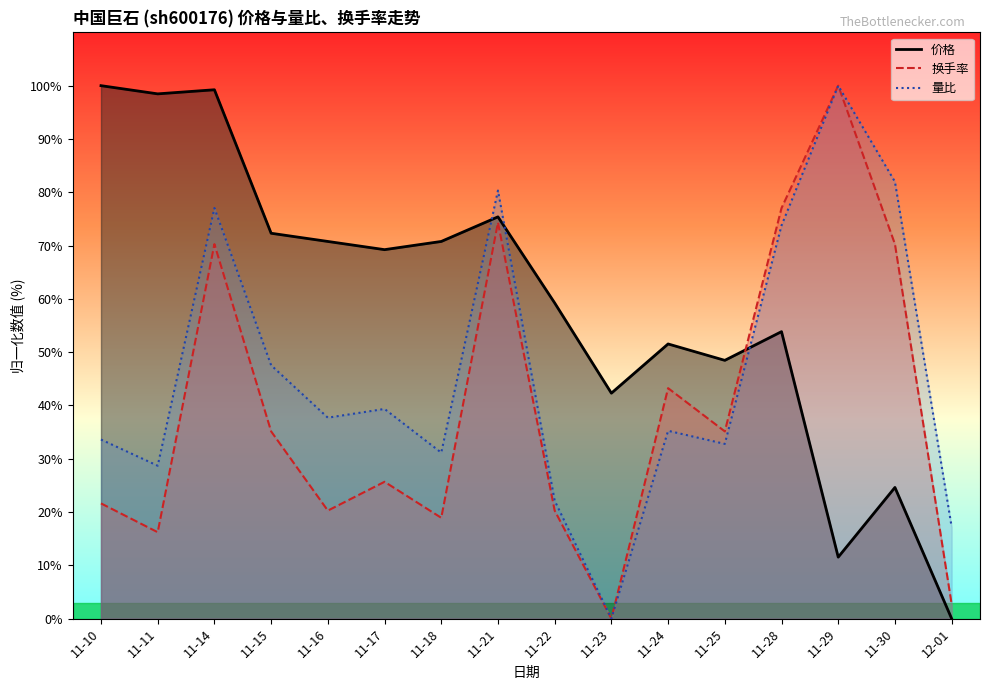

What is the label of the 16th point from the right?

11-10